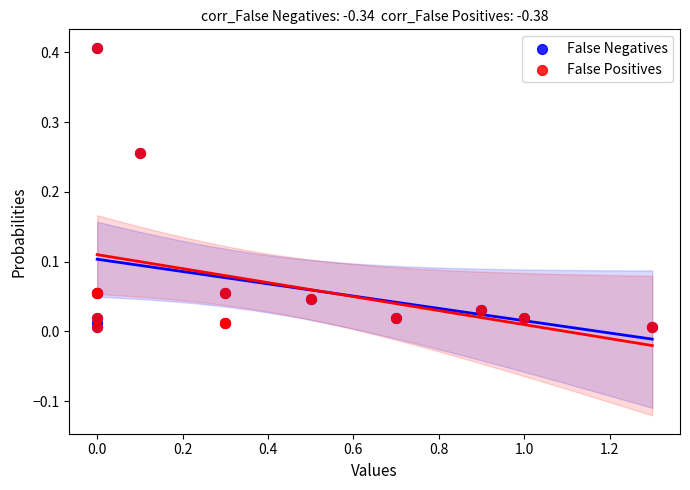

What are all the series names shown in the legend?

False Negatives, False Positives